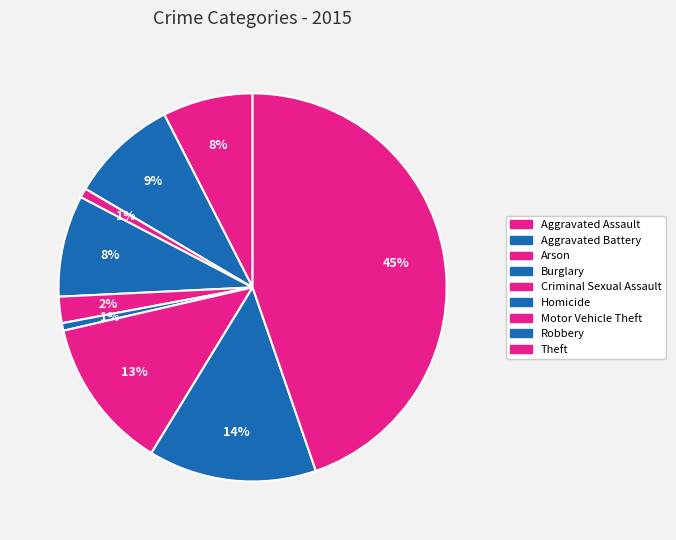

Is Arson the majority of the pie?

No